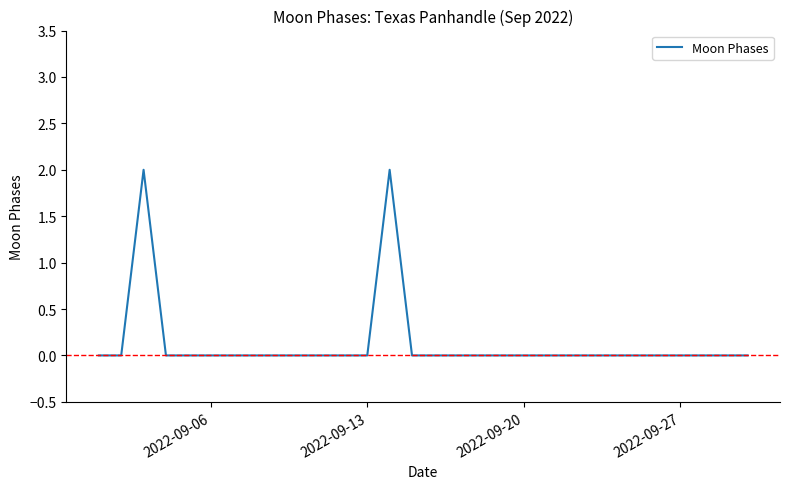

What is the greatest value displayed?

2